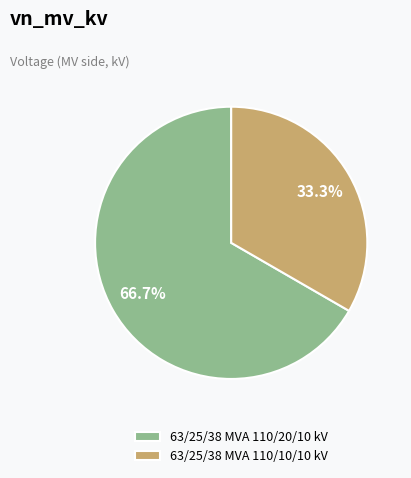

The 63/25/38 MVA 110/20/10 kV slice represents 72% of the pie. True or false?

False